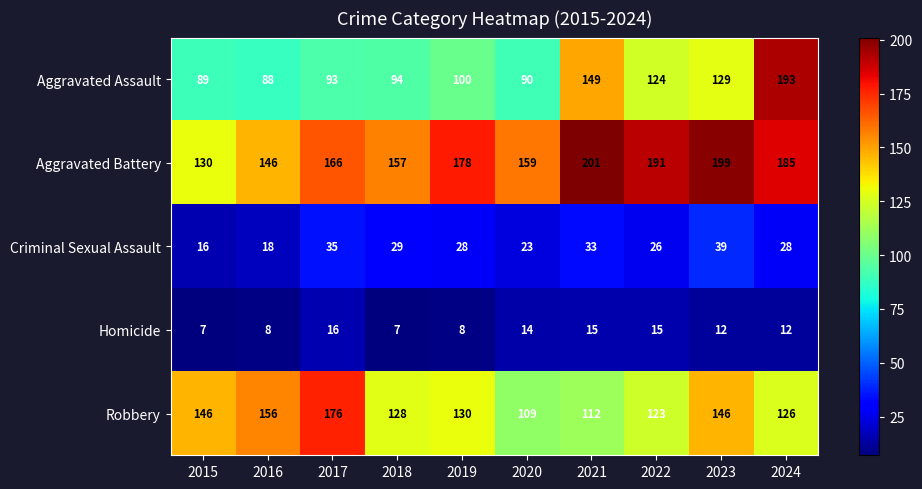

What is the highest value of the Aggravated Battery series?

201